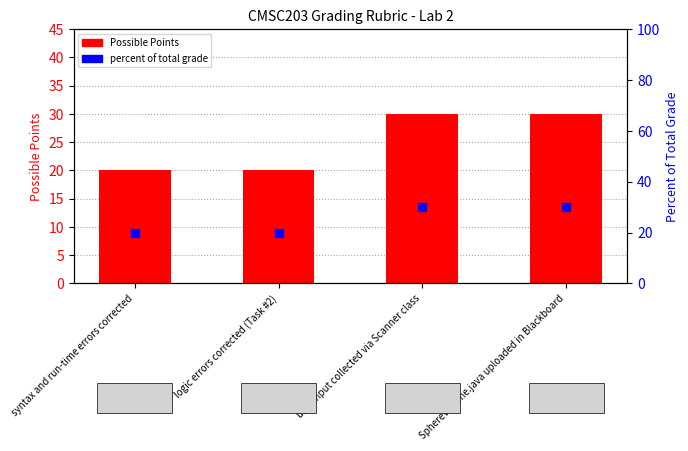

Which series has the largest total across all categories?

Possible Points